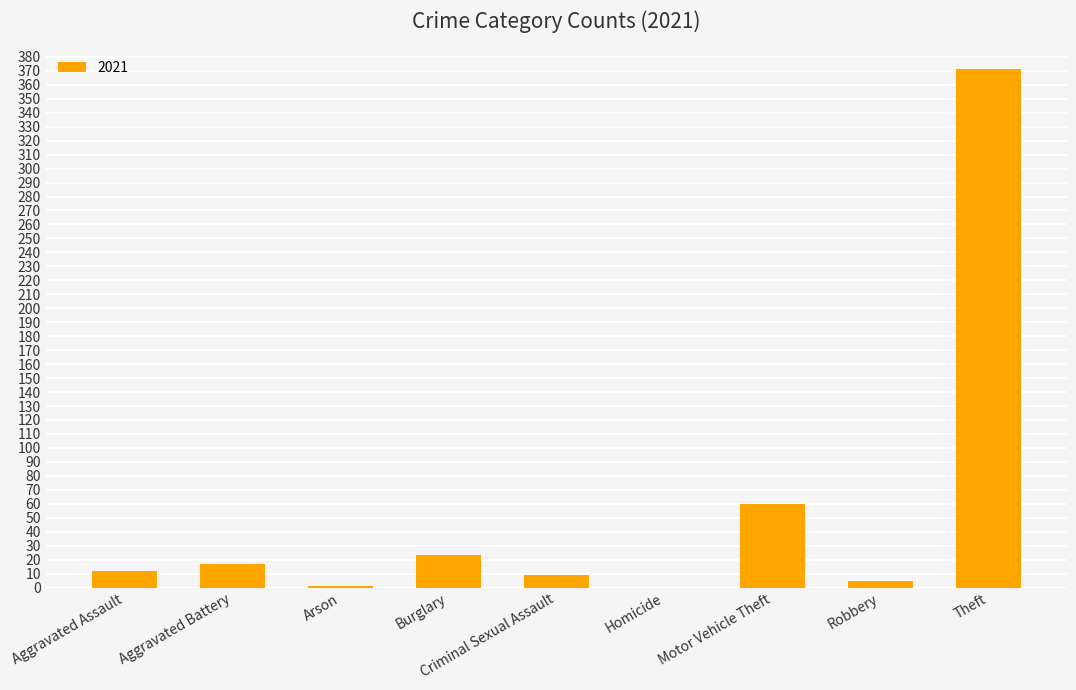

What is the maximum value shown in the chart?

371